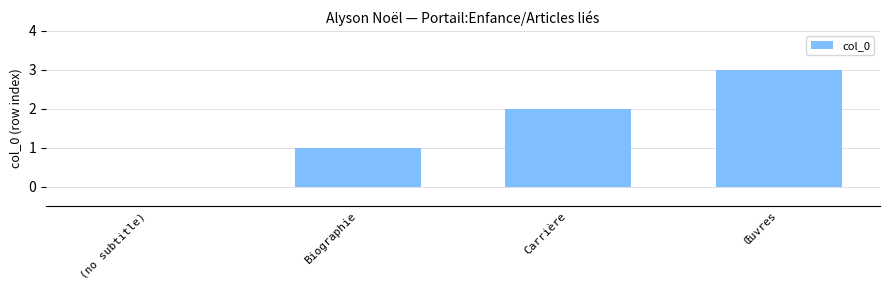

Reading left to right, list all the values displayed in this chart.

(no subtitle)=0	Biographie=1	Carrière=2	Œuvres=3